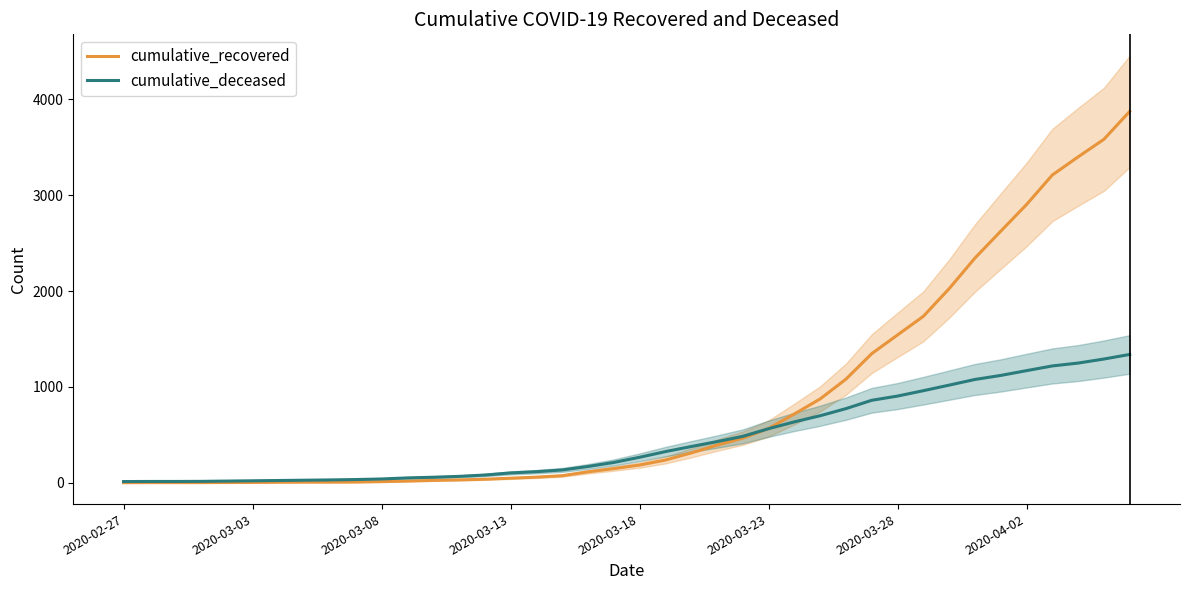

How many values in the cumulative_recovered series are below 186?

20